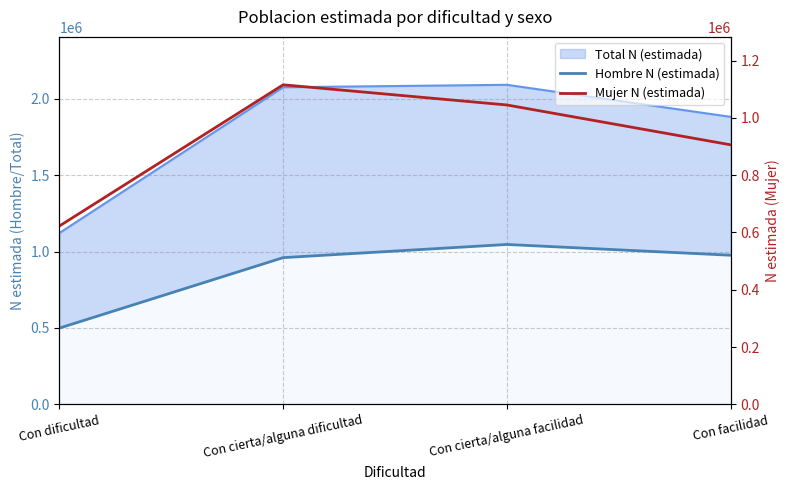

What is the value of the Mujer N (estimada) point at the 2nd from the left?

1115849